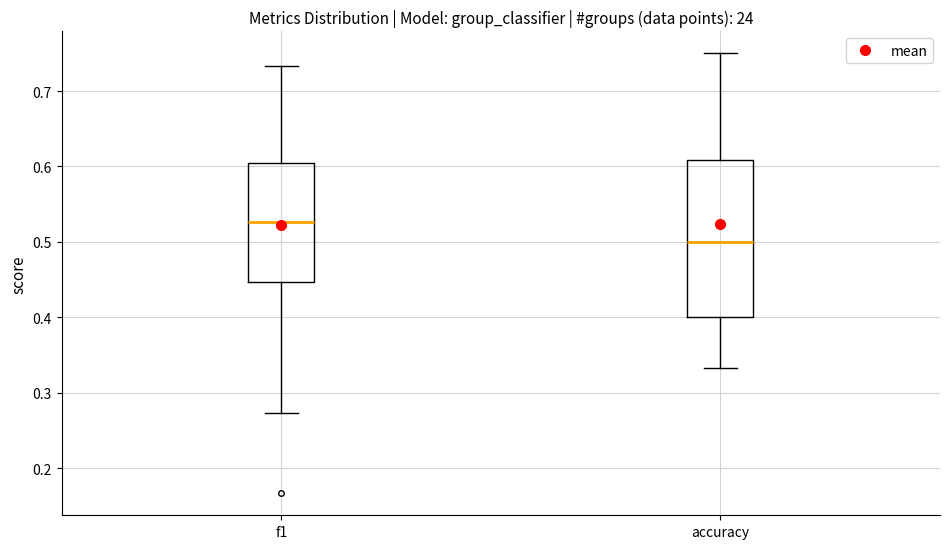

Reading left to right, transcribe this box plot: for each box, give where its median line is, the range the box spans, and where its two whiskers end, as read against the y-axis. The values are not printed on the chart, so give them approximately, as read against the axis.

f1: median 0.53, box 0.45 to 0.60, whiskers 0.27 to 0.73
accuracy: median 0.50, box 0.40 to 0.61, whiskers 0.33 to 0.75